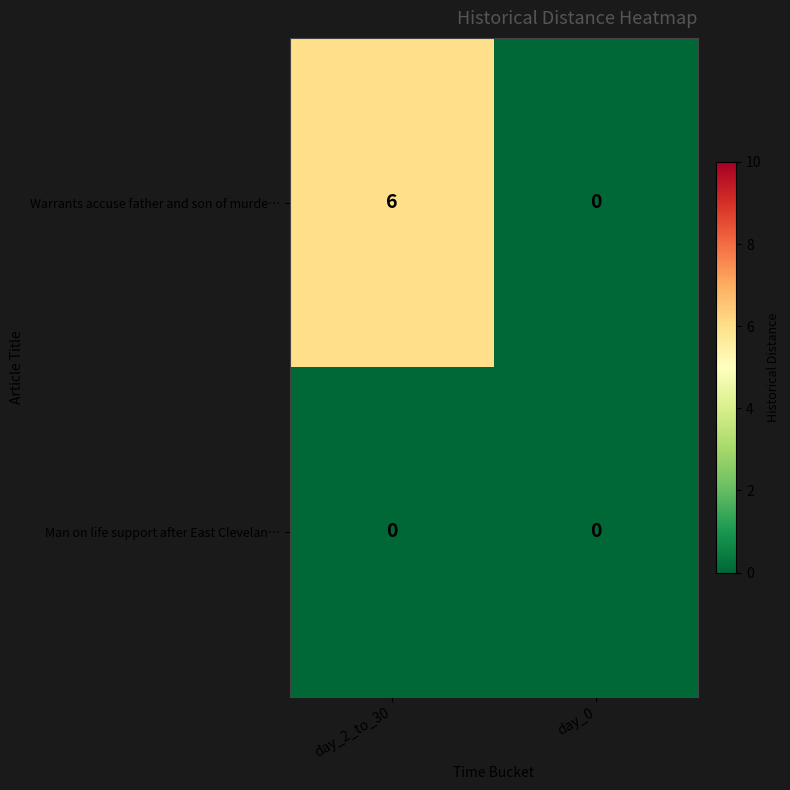

Between day_2_to_30 and day_0, which series saw the biggest shift?

Warrants accuse father and son of murde…